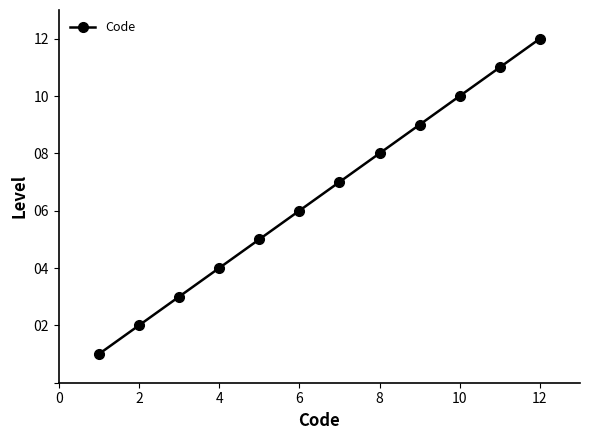

What is the difference between the maximum and minimum values?

11